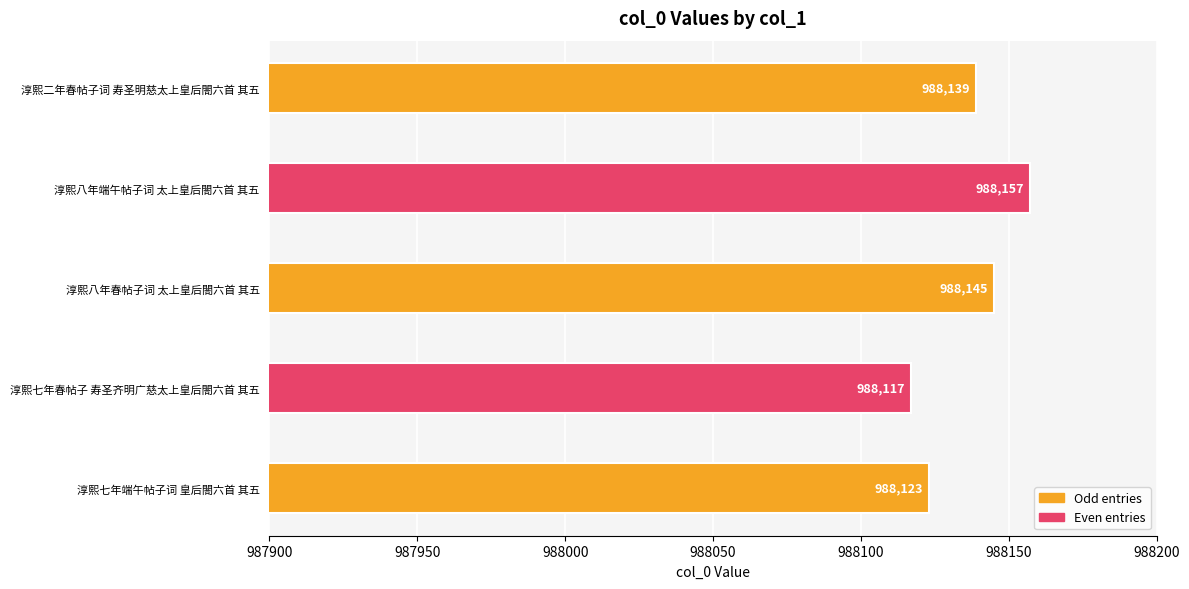

What is the approximate value at 淳熙七年春帖子 寿圣齐明广慈太上皇后閤六首 其五, to the nearest 5?

988115